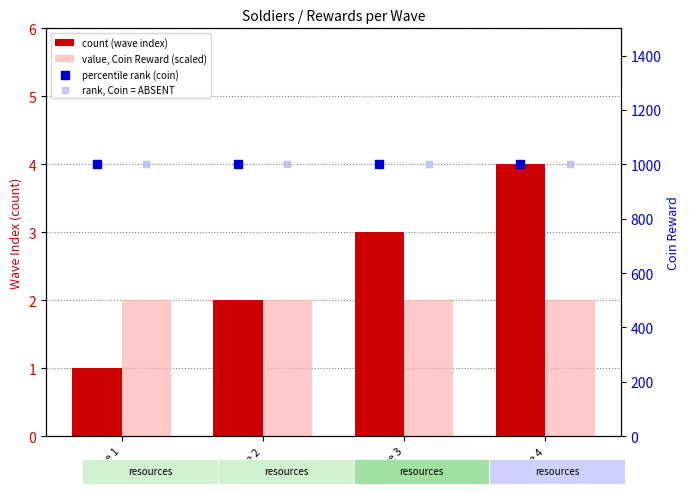

Which series has the largest total across all categories?

percentile rank (coin)